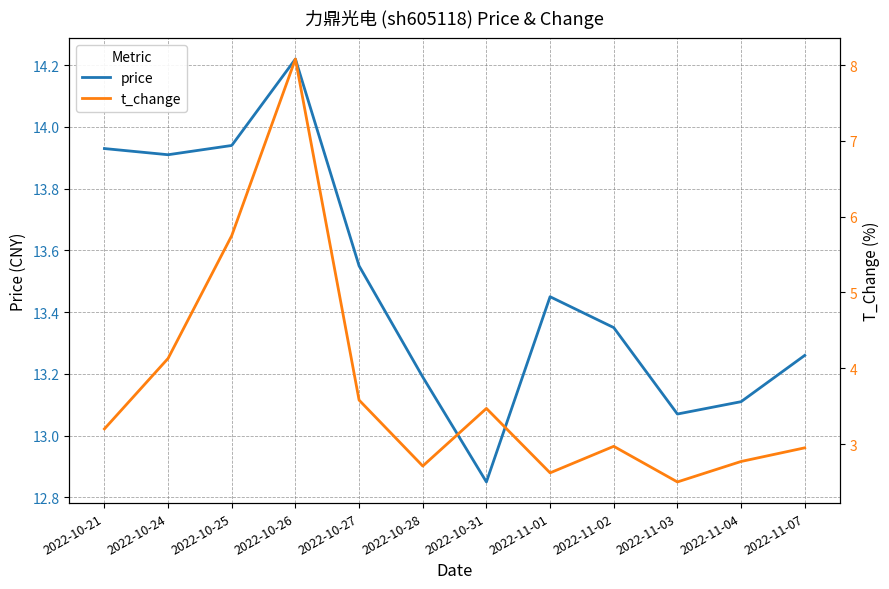

What is the difference between the maximum and minimum values in the t_change series?

5.6